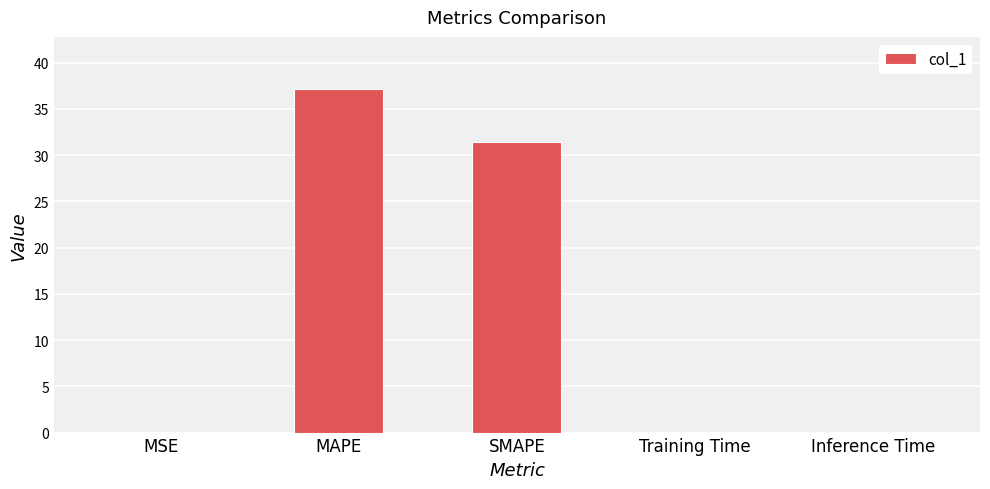

What value does the data have at MAPE?

37.2